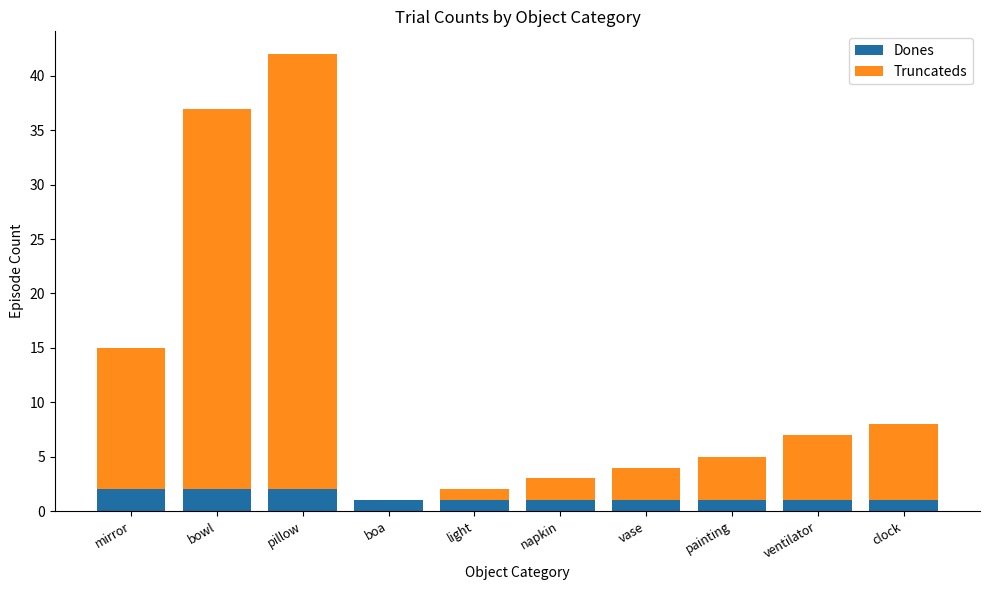

True or false: Dones has a value of 2 at bowl.

True